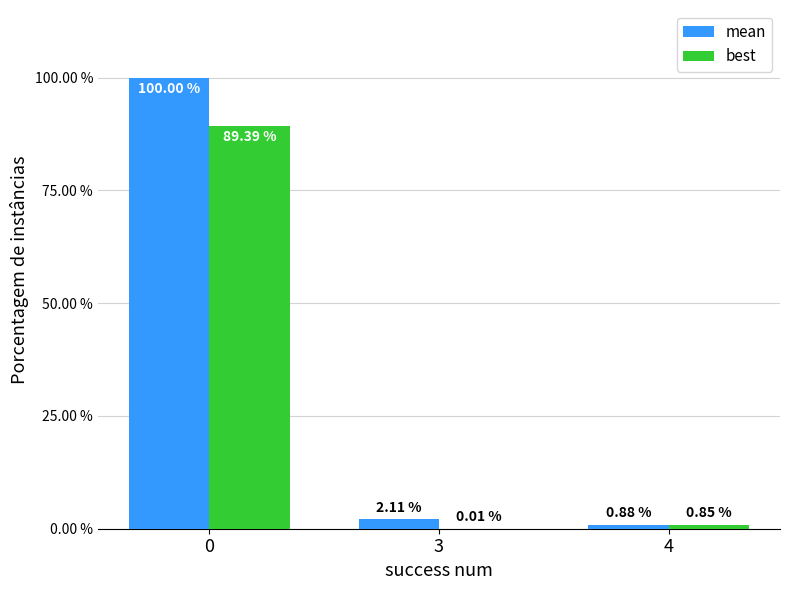

Which series has the largest total across all categories?

mean